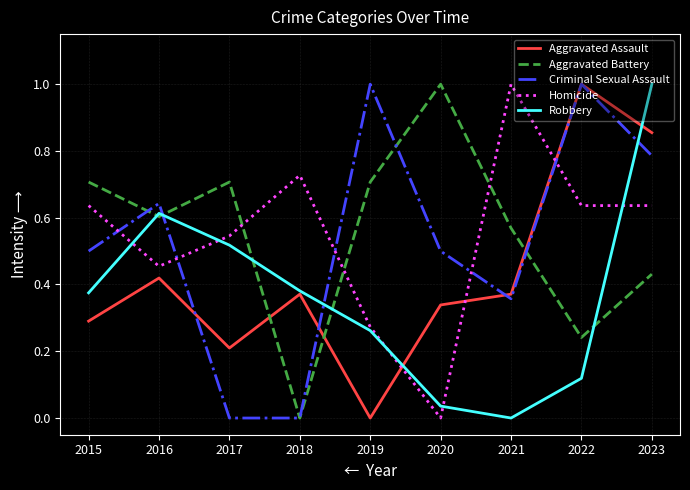

Is the value of Aggravated Battery at 2015 greater than the value of Robbery at 2023?

No